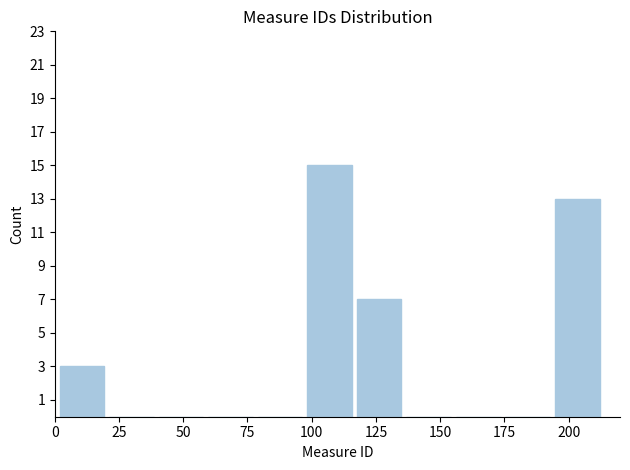

Read against the x-axis, roughly where is the centre of the tallest bar?

105